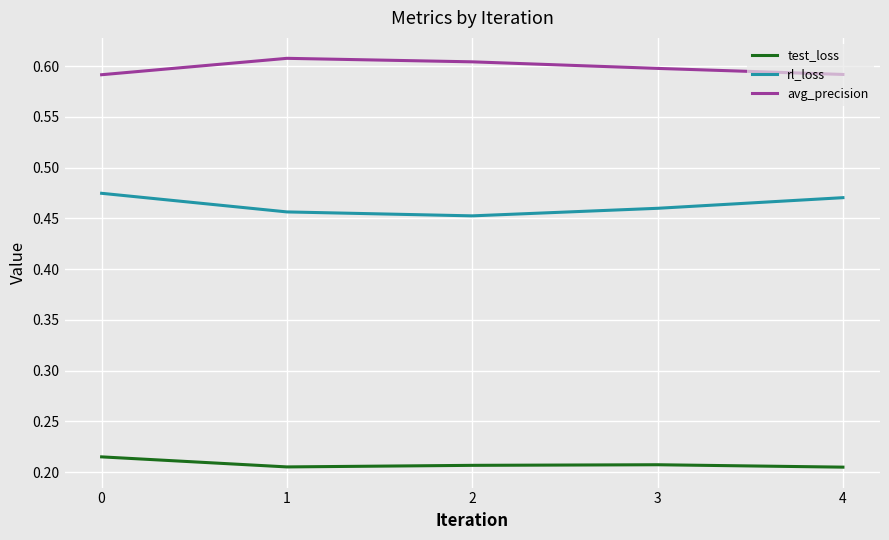

True or false: avg_precision and rl_loss cross at least once.

False